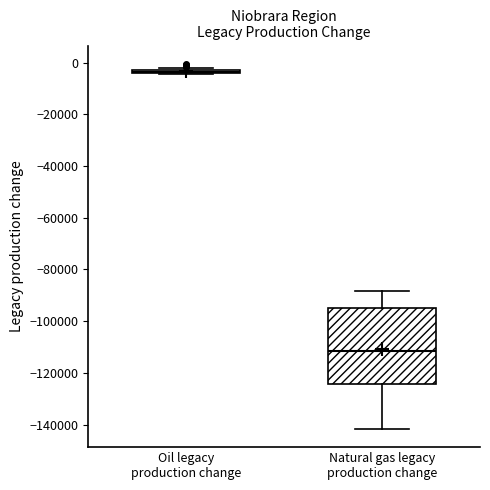

Comparing the boxes themselves (not the whiskers), which one is the tallest?

Natural gas legacy production change